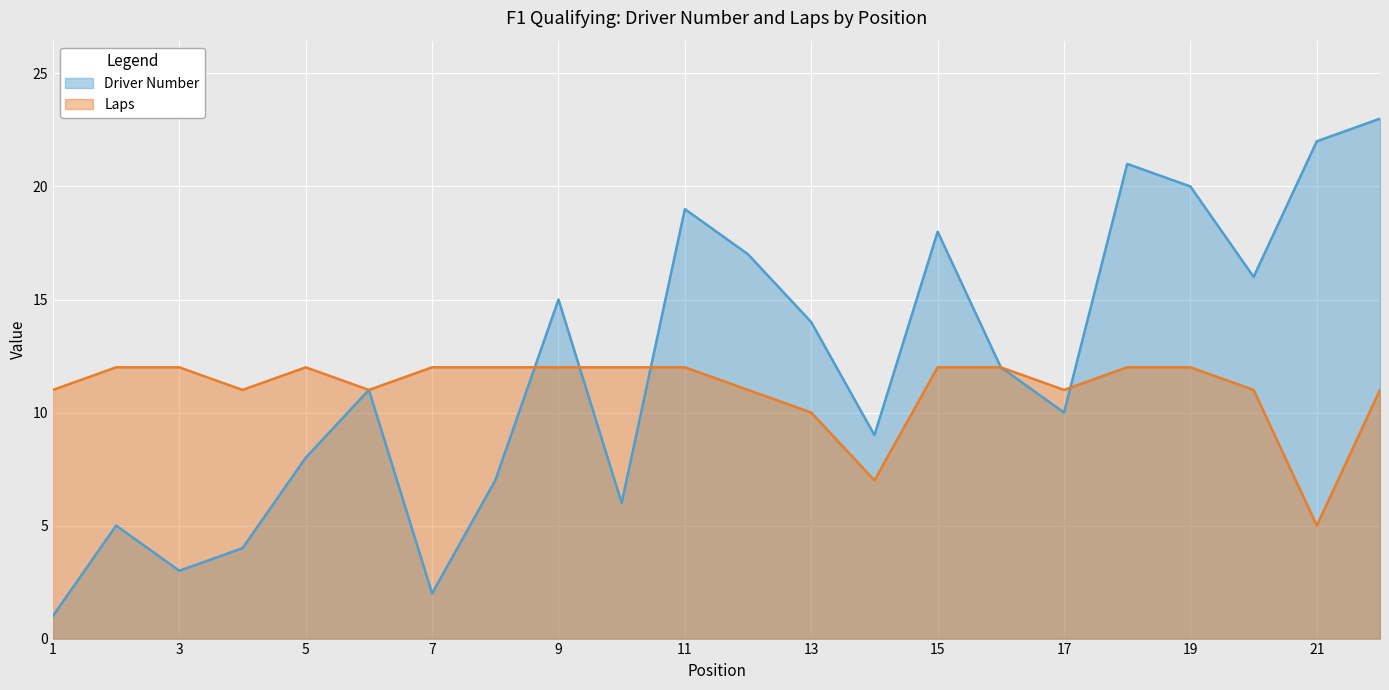

At which category does Driver Number reach its first local valley?

3